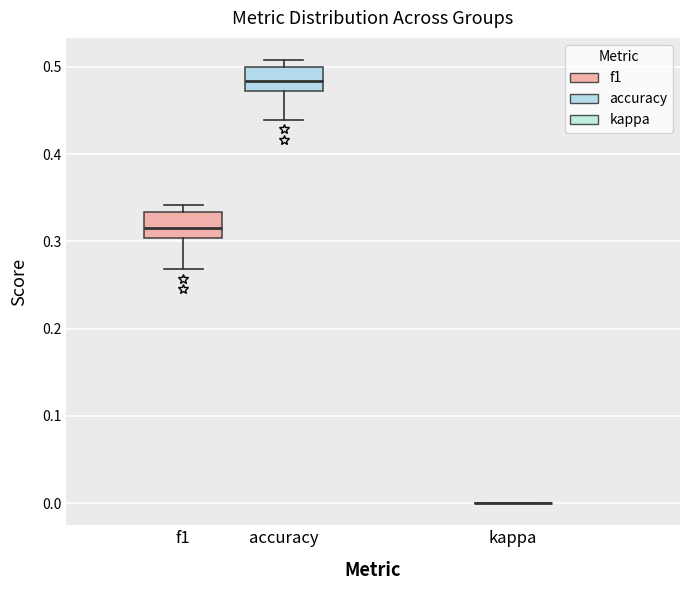

Reading left to right, transcribe this box plot: for each box, give where its median line is, the range the box spans, and where its two whiskers end, as read against the y-axis. The values are not printed on the chart, so give them approximately, as read against the axis.

f1: median 0.32, box 0.30 to 0.33, whiskers 0.27 to 0.34
accuracy: median 0.48, box 0.47 to 0.50, whiskers 0.44 to 0.51
kappa: box collapsed to a line at 0.00, whiskers 0.00 to 0.00